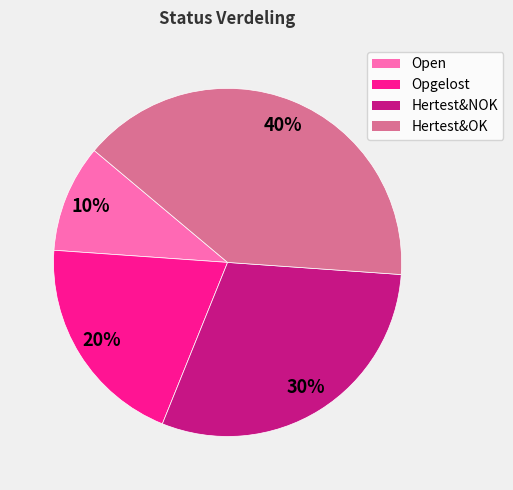

To the nearest percent, what is the average slice percentage?

25%